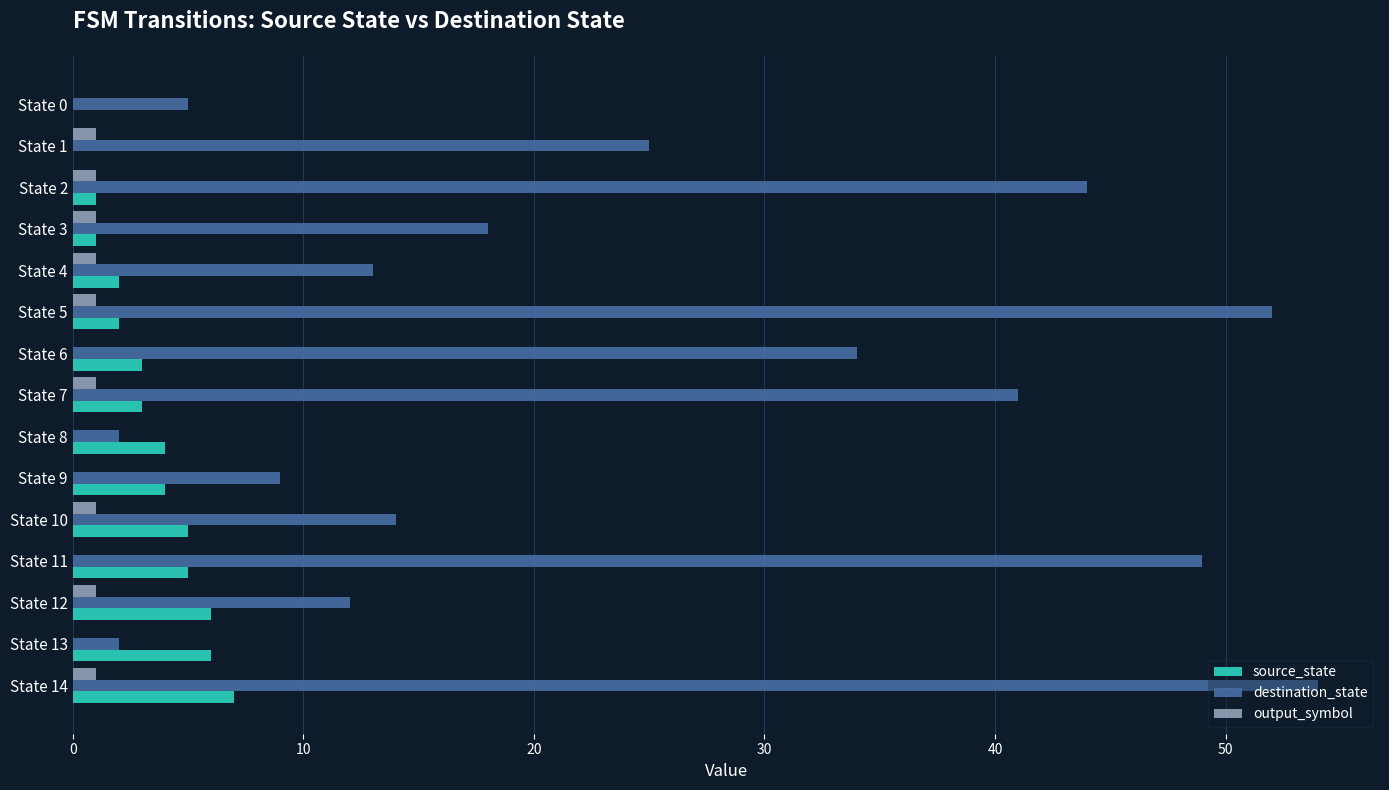

Is the value of destination_state at State 1 greater than the value of source_state at State 0?

Yes